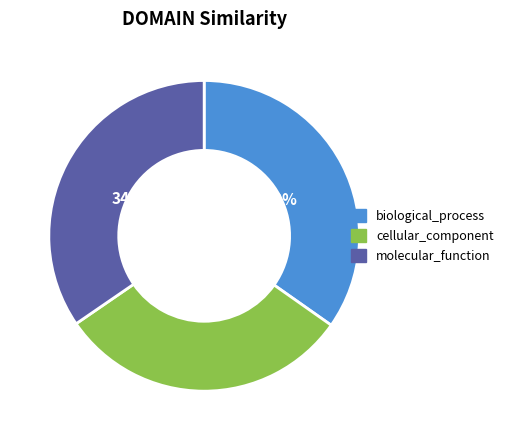

To the nearest percent, what is the average slice percentage?

33%